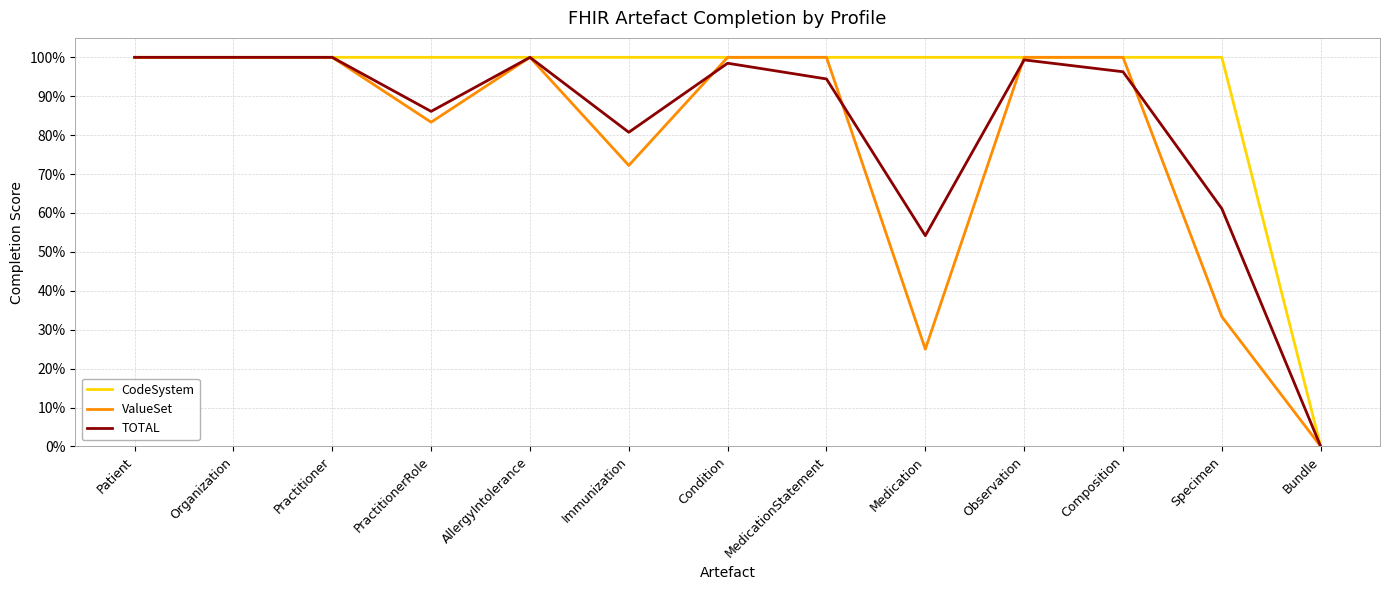

True or false: ValueSet and CodeSystem intersect in this chart.

False